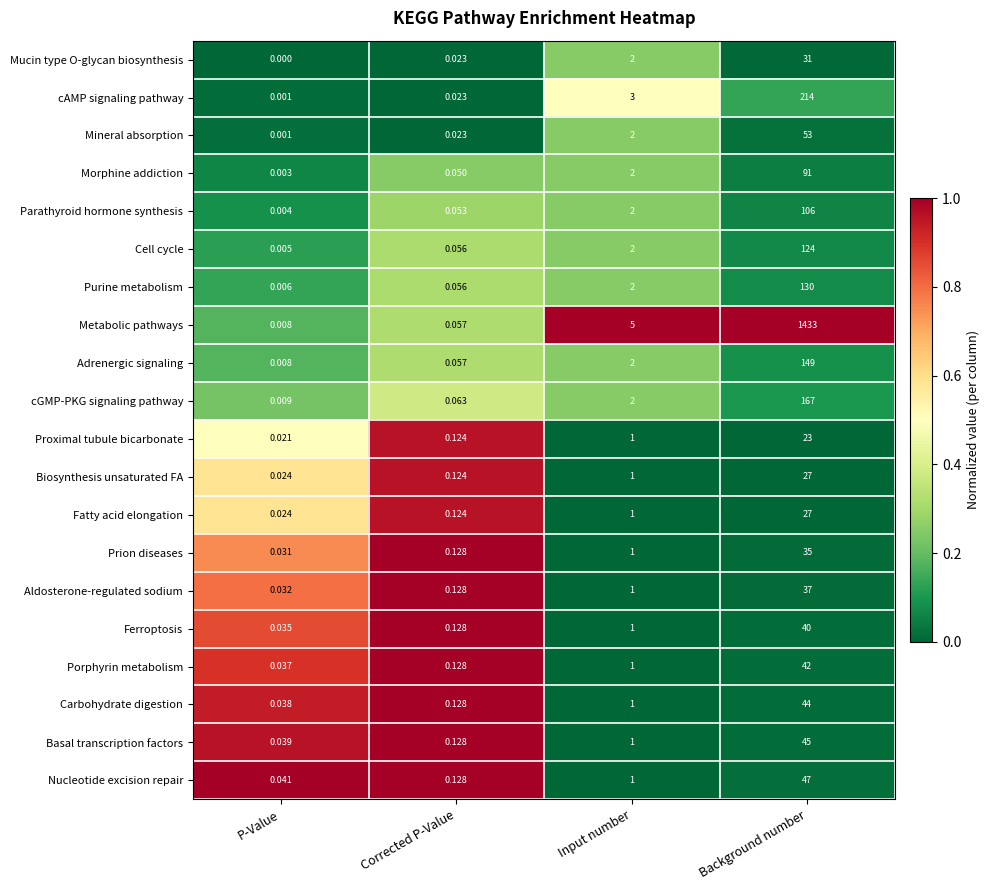

Count the number of categories in the chart.

4